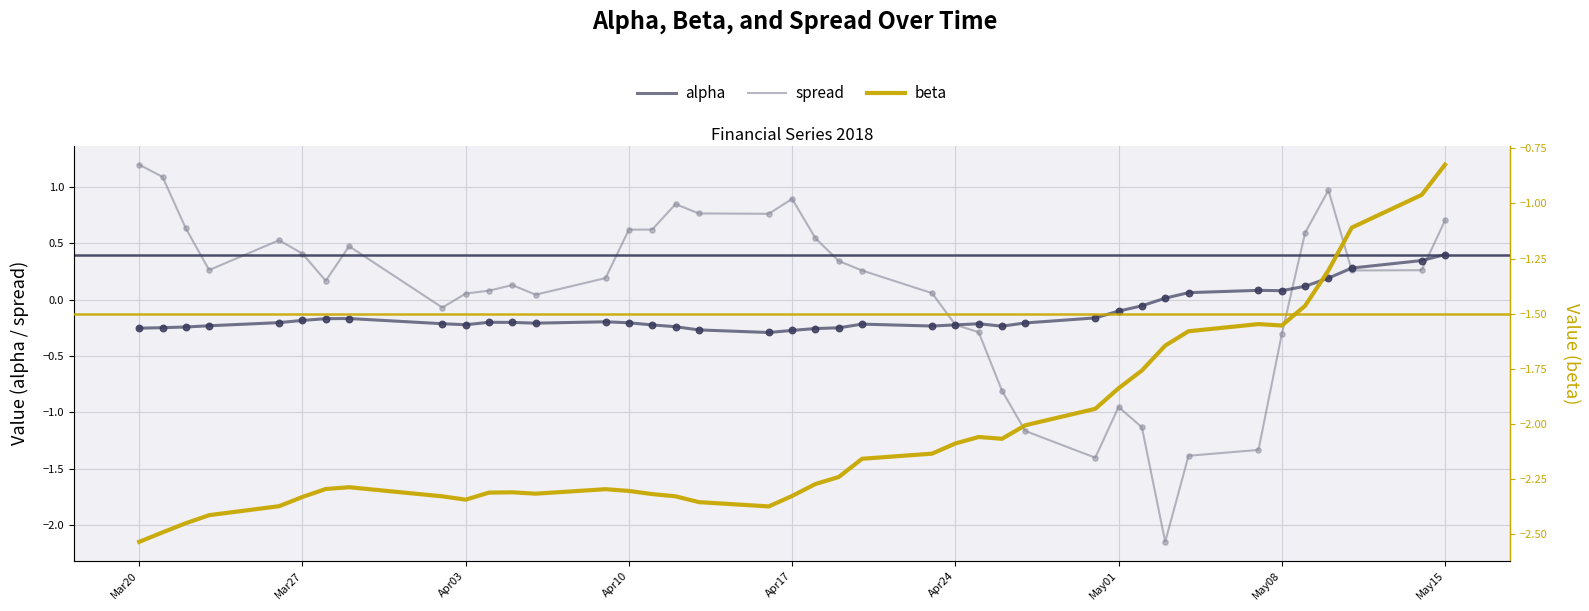

Which series reaches the maximum Y coordinate?

spread